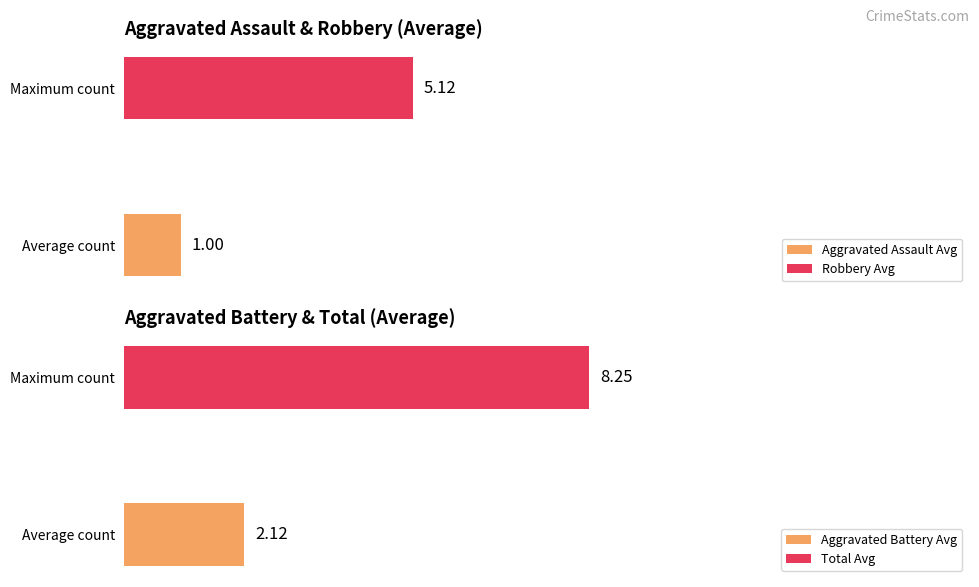

What is the average value of the Total series?

8